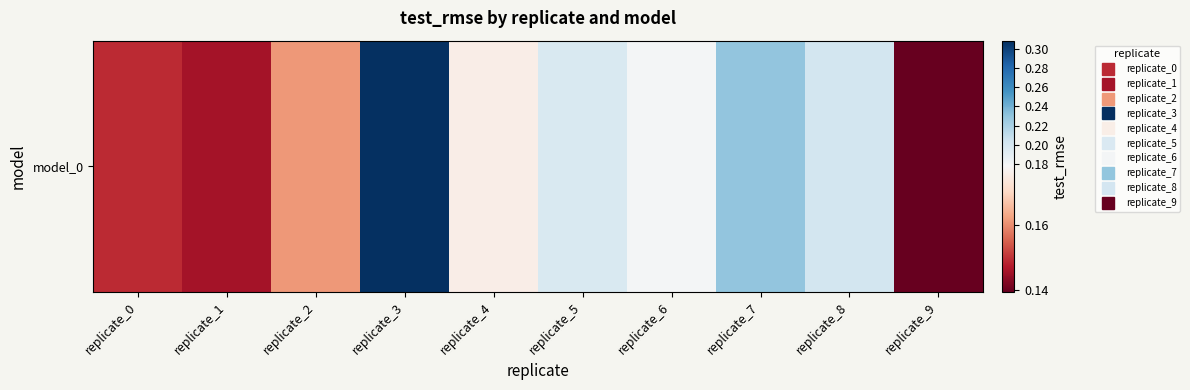

What is the maximum value shown in the chart?

0.3